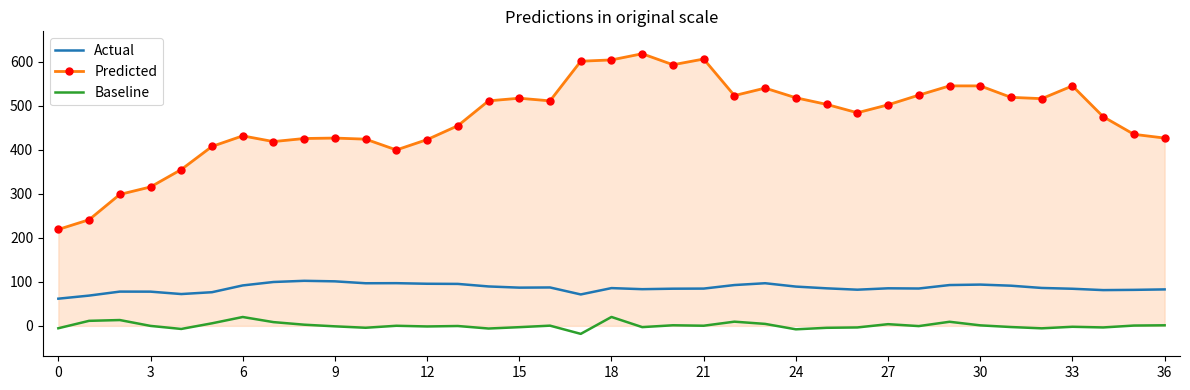

True or false: Predicted and Actual intersect in this chart.

False